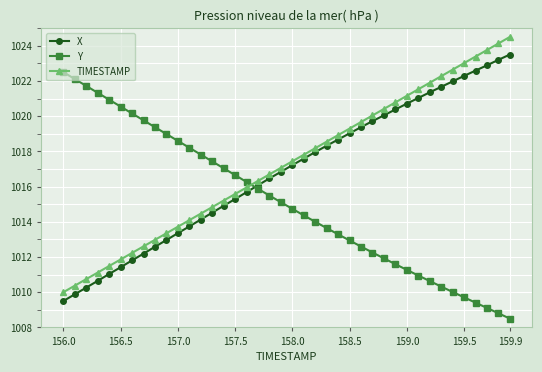

What is the sum of all TIMESTAMP values?

40690.0